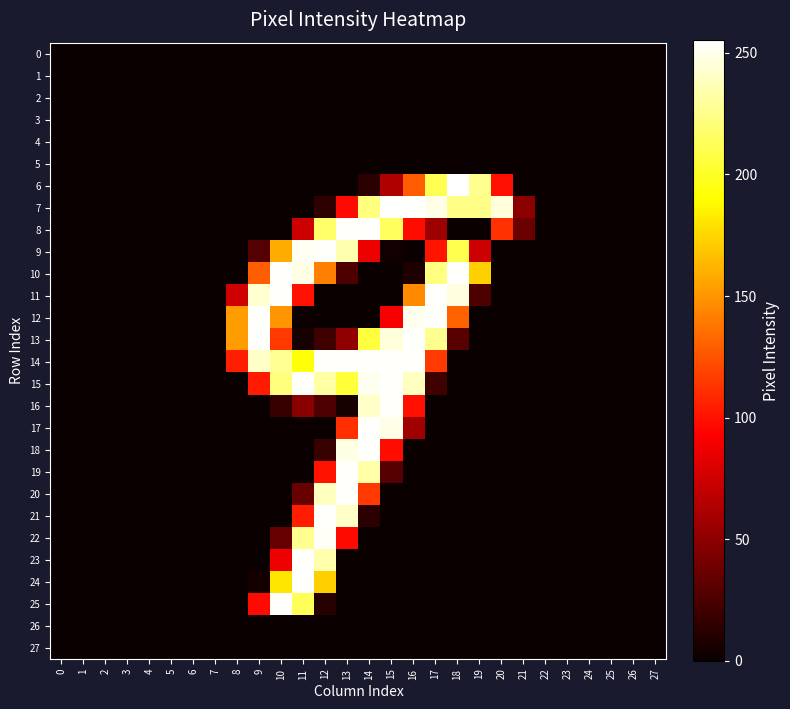

Reading left to right, extract all data points from this chart.

0: 0=0	1=0	2=0	3=0	4=0	5=0	6=0	7=0	8=0	9=0	10=0	11=0	12=0	13=0	14=0	15=0	16=0	17=0	18=0	19=0	20=0	21=0	22=0	23=0	24=0	25=0	26=0	27=0
1: 0=0	1=0	2=0	3=0	4=0	5=0	6=0	7=0	8=0	9=0	10=0	11=0	12=0	13=0	14=0	15=0	16=0	17=0	18=0	19=0	20=0	21=0	22=0	23=0	24=0	25=0	26=0	27=0
2: 0=0	1=0	2=0	3=0	4=0	5=0	6=0	7=0	8=0	9=0	10=0	11=0	12=0	13=0	14=0	15=0	16=0	17=0	18=0	19=0	20=0	21=0	22=0	23=0	24=0	25=0	26=0	27=0
3: 0=0	1=0	2=0	3=0	4=0	5=0	6=0	7=0	8=0	9=0	10=0	11=0	12=0	13=0	14=0	15=0	16=0	17=0	18=0	19=0	20=0	21=0	22=0	23=0	24=0	25=0	26=0	27=0
4: 0=0	1=0	2=0	3=0	4=0	5=0	6=0	7=0	8=0	9=0	10=0	11=0	12=0	13=0	14=0	15=0	16=0	17=0	18=0	19=0	20=0	21=0	22=0	23=0	24=0	25=0	26=0	27=0
5: 0=0	1=0	2=0	3=0	4=0	5=0	6=0	7=0	8=0	9=0	10=0	11=0	12=0	13=0	14=0	15=0	16=0	17=0	18=0	19=0	20=0	21=0	22=0	23=0	24=0	25=0	26=0	27=0
6: 0=0	1=0	2=0	3=0	4=0	5=0	6=0	7=0	8=0	9=0	10=0	11=0	12=0	13=0	14=12	15=63	16=128	17=211	18=255	19=227	20=99	21=0	22=0	23=0	24=0	25=0	26=0	27=0
7: 0=0	1=0	2=0	3=0	4=0	5=0	6=0	7=0	8=0	9=0	10=0	11=0	12=14	13=97	14=222	15=254	16=254	17=249	18=225	19=225	20=246	21=50	22=0	23=0	24=0	25=0	26=0	27=0
8: 0=0	1=0	2=0	3=0	4=0	5=0	6=0	7=0	8=0	9=0	10=0	11=74	12=217	13=254	14=254	15=214	16=98	17=56	18=0	19=0	20=112	21=37	22=0	23=0	24=0	25=0	26=0	27=0
9: 0=0	1=0	2=0	3=0	4=0	5=0	6=0	7=0	8=0	9=28	10=159	11=252	12=254	13=235	14=87	15=3	16=0	17=101	18=210	19=74	20=0	21=0	22=0	23=0	24=0	25=0	26=0	27=0
10: 0=0	1=0	2=0	3=0	4=0	5=0	6=0	7=0	8=0	9=129	10=254	11=249	12=142	13=26	14=0	15=0	16=8	17=223	18=254	19=172	20=0	21=0	22=0	23=0	24=0	25=0	26=0	27=0
11: 0=0	1=0	2=0	3=0	4=0	5=0	6=0	7=0	8=75	9=243	10=254	11=100	12=0	13=0	14=0	15=0	16=146	17=254	18=247	19=25	20=0	21=0	22=0	23=0	24=0	25=0	26=0	27=0
12: 0=0	1=0	2=0	3=0	4=0	5=0	6=0	7=0	8=153	9=254	10=150	11=1	12=0	13=0	14=0	15=91	16=251	17=254	18=131	19=0	20=0	21=0	22=0	23=0	24=0	25=0	26=0	27=0
13: 0=0	1=0	2=0	3=0	4=0	5=0	6=0	7=0	8=153	9=254	10=115	11=5	12=20	13=51	14=206	15=246	16=254	17=227	18=29	19=0	20=0	21=0	22=0	23=0	24=0	25=0	26=0	27=0
14: 0=0	1=0	2=0	3=0	4=0	5=0	6=0	7=0	8=105	9=241	10=228	11=193	12=254	13=254	14=254	15=254	16=254	17=115	18=0	19=0	20=0	21=0	22=0	23=0	24=0	25=0	26=0	27=0
15: 0=0	1=0	2=0	3=0	4=0	5=0	6=0	7=0	8=0	9=103	10=222	11=254	12=232	13=205	14=251	15=254	16=239	17=20	18=0	19=0	20=0	21=0	22=0	23=0	24=0	25=0	26=0	27=0
16: 0=0	1=0	2=0	3=0	4=0	5=0	6=0	7=0	8=0	9=0	10=17	11=48	12=26	13=5	14=241	15=254	16=99	17=0	18=0	19=0	20=0	21=0	22=0	23=0	24=0	25=0	26=0	27=0
17: 0=0	1=0	2=0	3=0	4=0	5=0	6=0	7=0	8=0	9=0	10=0	11=0	12=0	13=111	14=254	15=249	16=57	17=0	18=0	19=0	20=0	21=0	22=0	23=0	24=0	25=0	26=0	27=0
18: 0=0	1=0	2=0	3=0	4=0	5=0	6=0	7=0	8=0	9=0	10=0	11=0	12=18	13=248	14=254	15=98	16=0	17=0	18=0	19=0	20=0	21=0	22=0	23=0	24=0	25=0	26=0	27=0
19: 0=0	1=0	2=0	3=0	4=0	5=0	6=0	7=0	8=0	9=0	10=0	11=0	12=100	13=254	14=233	15=28	16=0	17=0	18=0	19=0	20=0	21=0	22=0	23=0	24=0	25=0	26=0	27=0
20: 0=0	1=0	2=0	3=0	4=0	5=0	6=0	7=0	8=0	9=0	10=0	11=36	12=239	13=254	14=115	15=0	16=0	17=0	18=0	19=0	20=0	21=0	22=0	23=0	24=0	25=0	26=0	27=0
21: 0=0	1=0	2=0	3=0	4=0	5=0	6=0	7=0	8=0	9=0	10=0	11=104	12=254	13=241	14=12	15=0	16=0	17=0	18=0	19=0	20=0	21=0	22=0	23=0	24=0	25=0	26=0	27=0
22: 0=0	1=0	2=0	3=0	4=0	5=0	6=0	7=0	8=0	9=0	10=35	11=227	12=253	13=97	14=0	15=0	16=0	17=0	18=0	19=0	20=0	21=0	22=0	23=0	24=0	25=0	26=0	27=0
23: 0=0	1=0	2=0	3=0	4=0	5=0	6=0	7=0	8=0	9=0	10=87	11=254	12=234	13=0	14=0	15=0	16=0	17=0	18=0	19=0	20=0	21=0	22=0	23=0	24=0	25=0	26=0	27=0
24: 0=0	1=0	2=0	3=0	4=0	5=0	6=0	7=0	8=0	9=4	10=181	11=254	12=172	13=0	14=0	15=0	16=0	17=0	18=0	19=0	20=0	21=0	22=0	23=0	24=0	25=0	26=0	27=0
25: 0=0	1=0	2=0	3=0	4=0	5=0	6=0	7=0	8=0	9=97	10=254	11=213	12=11	13=0	14=0	15=0	16=0	17=0	18=0	19=0	20=0	21=0	22=0	23=0	24=0	25=0	26=0	27=0
26: 0=0	1=0	2=0	3=0	4=0	5=0	6=0	7=0	8=0	9=0	10=0	11=0	12=0	13=0	14=0	15=0	16=0	17=0	18=0	19=0	20=0	21=0	22=0	23=0	24=0	25=0	26=0	27=0
27: 0=0	1=0	2=0	3=0	4=0	5=0	6=0	7=0	8=0	9=0	10=0	11=0	12=0	13=0	14=0	15=0	16=0	17=0	18=0	19=0	20=0	21=0	22=0	23=0	24=0	25=0	26=0	27=0